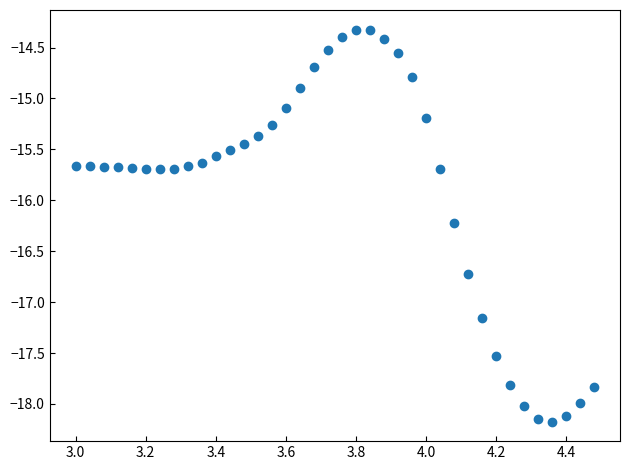

What is the range of X values (max minus min)?

1.5